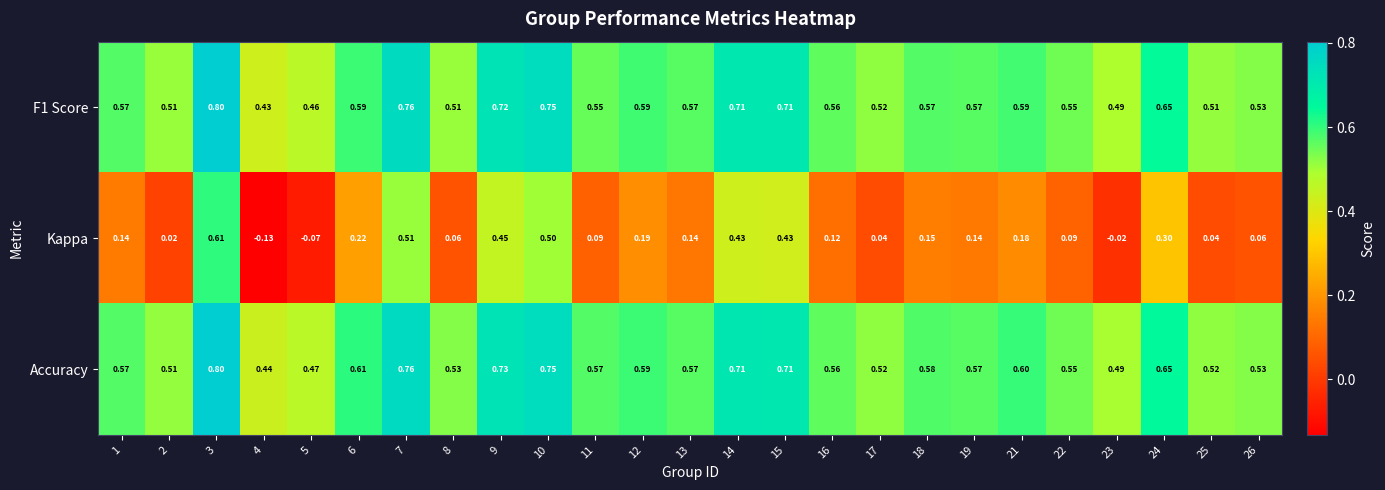

Which series changed the most between 12 and 18?

Kappa